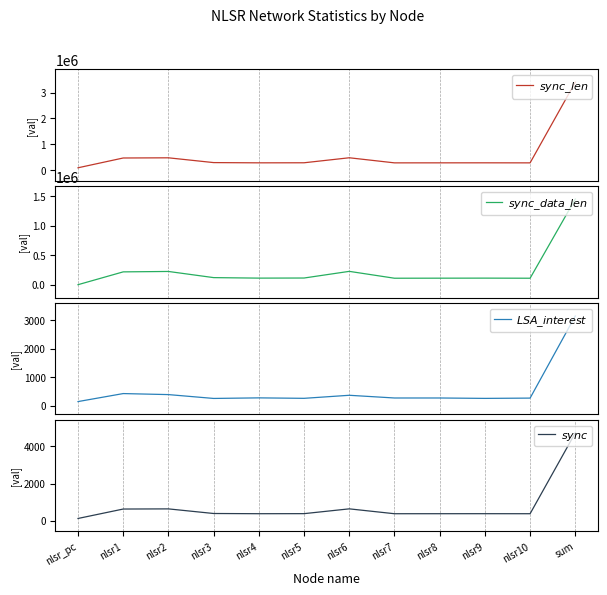

What is the total value across all series at nlsr8?

384296